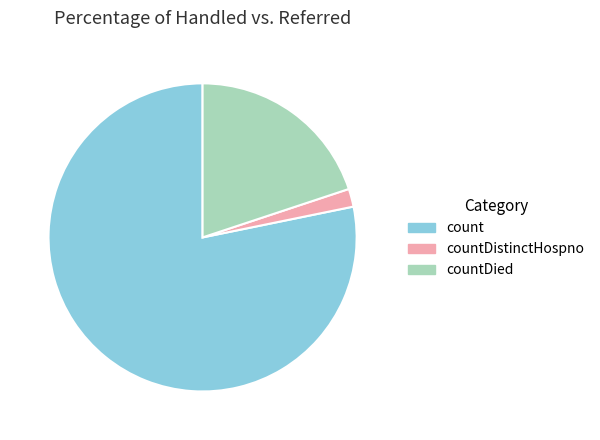

What is the majority slice?

count